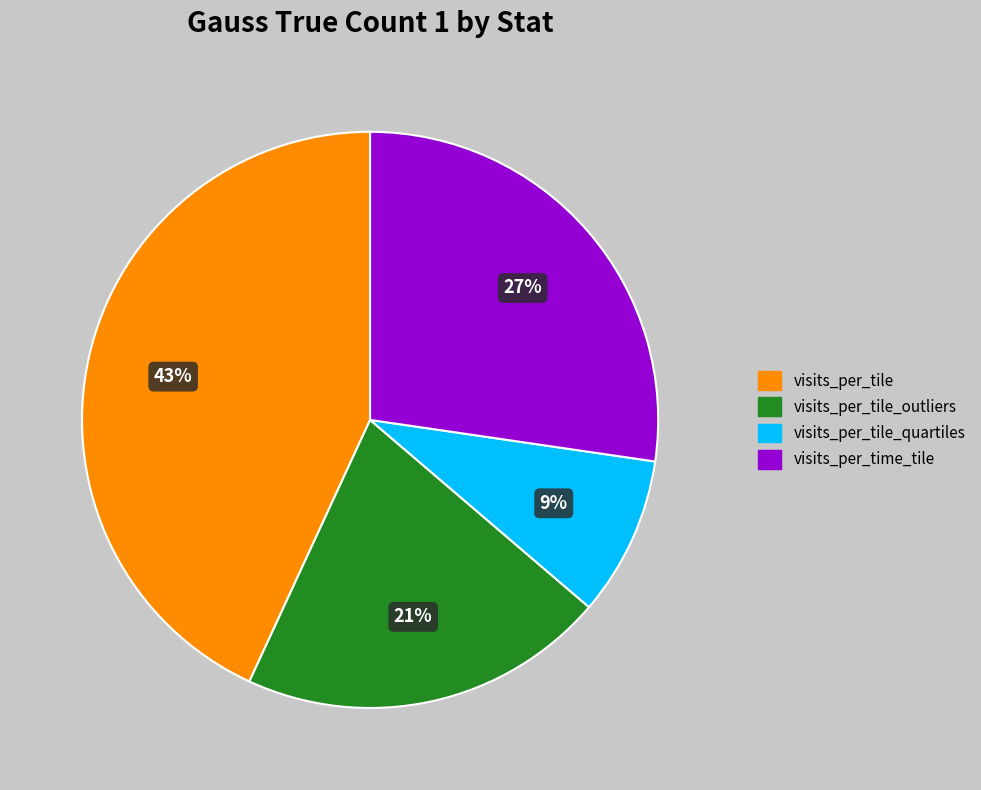

To the nearest percent, what is the difference between the largest and smallest slice percentages?

34%